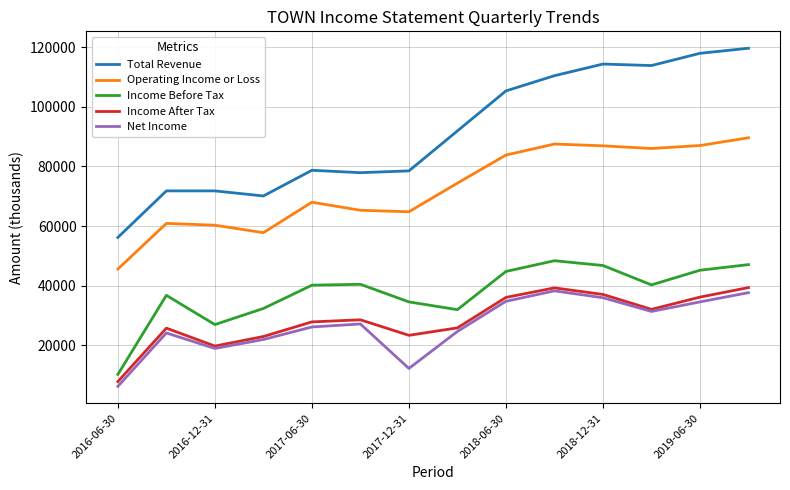

True or false: Total Revenue and Operating Income or Loss intersect in this chart.

False